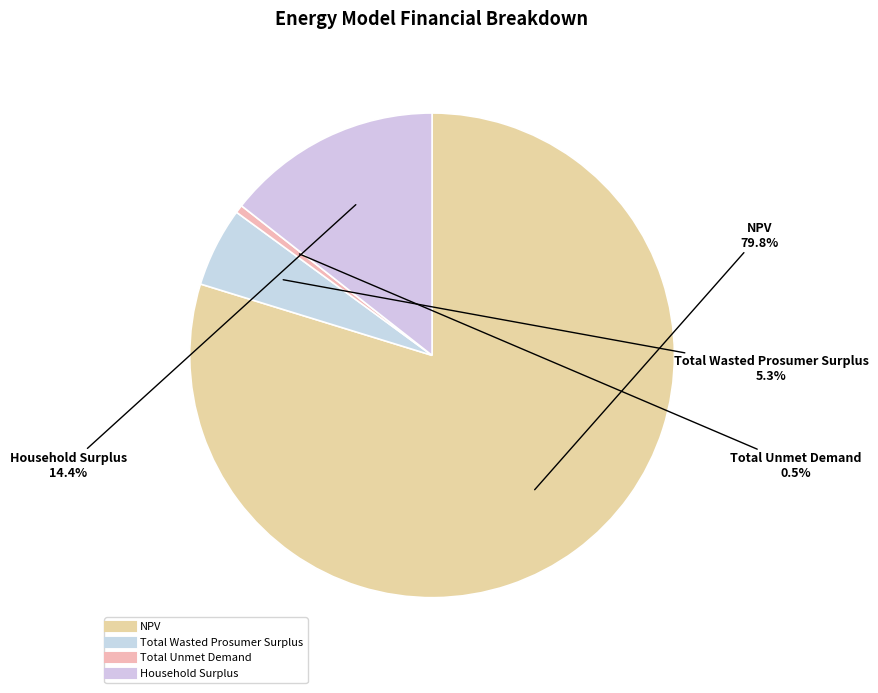

How many segments does this pie chart have?

4